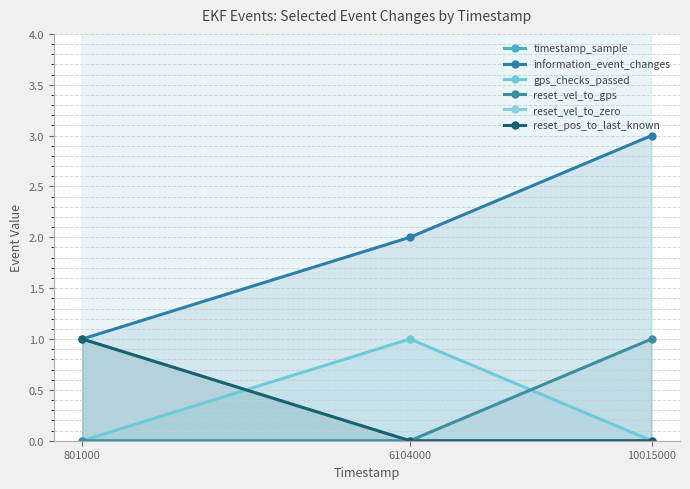

Reading left to right, list all the values displayed in this chart.

timestamp_sample: 801000=801000	6104000=6104000	10015000=10015000
information_event_changes: 801000=1	6104000=2	10015000=3
gps_checks_passed: 801000=0	6104000=1	10015000=0
reset_vel_to_gps: 801000=0	6104000=0	10015000=1
reset_vel_to_zero: 801000=1	6104000=0	10015000=0
reset_pos_to_last_known: 801000=1	6104000=0	10015000=0